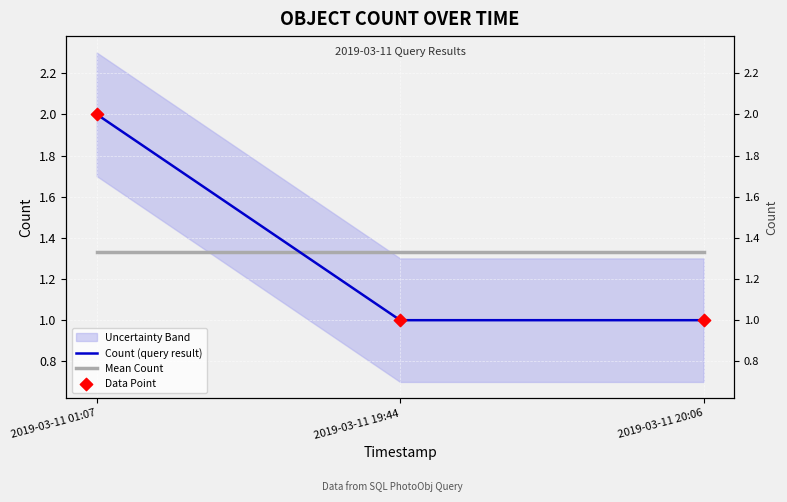

Which series has the largest total across all categories?

Count (query result)